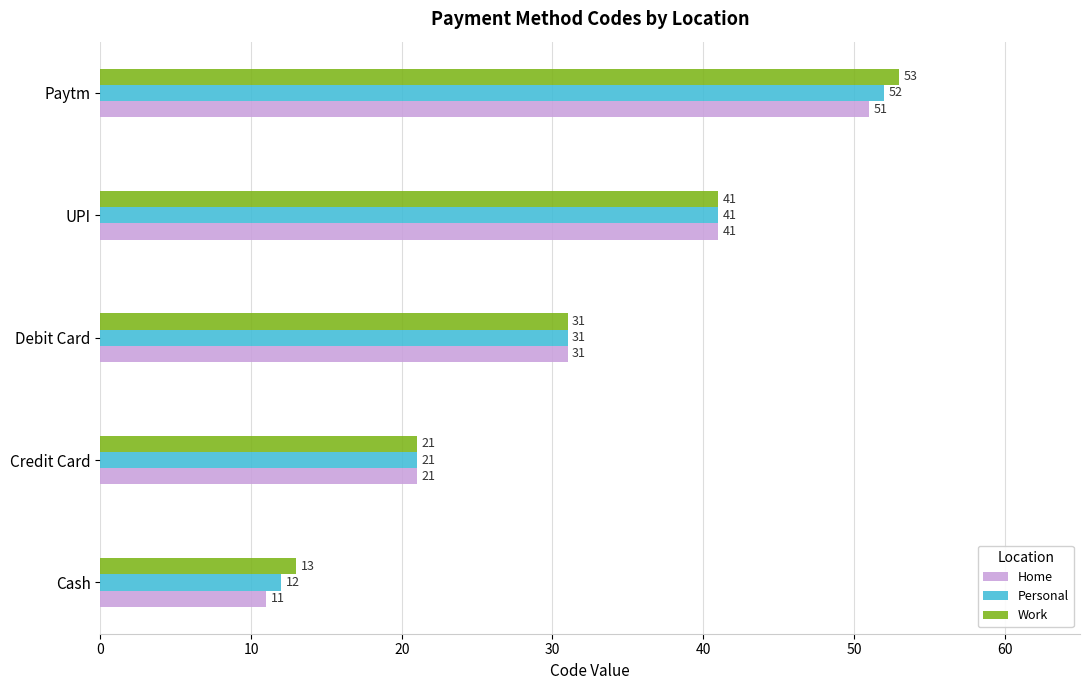

What is the greatest value displayed?

53